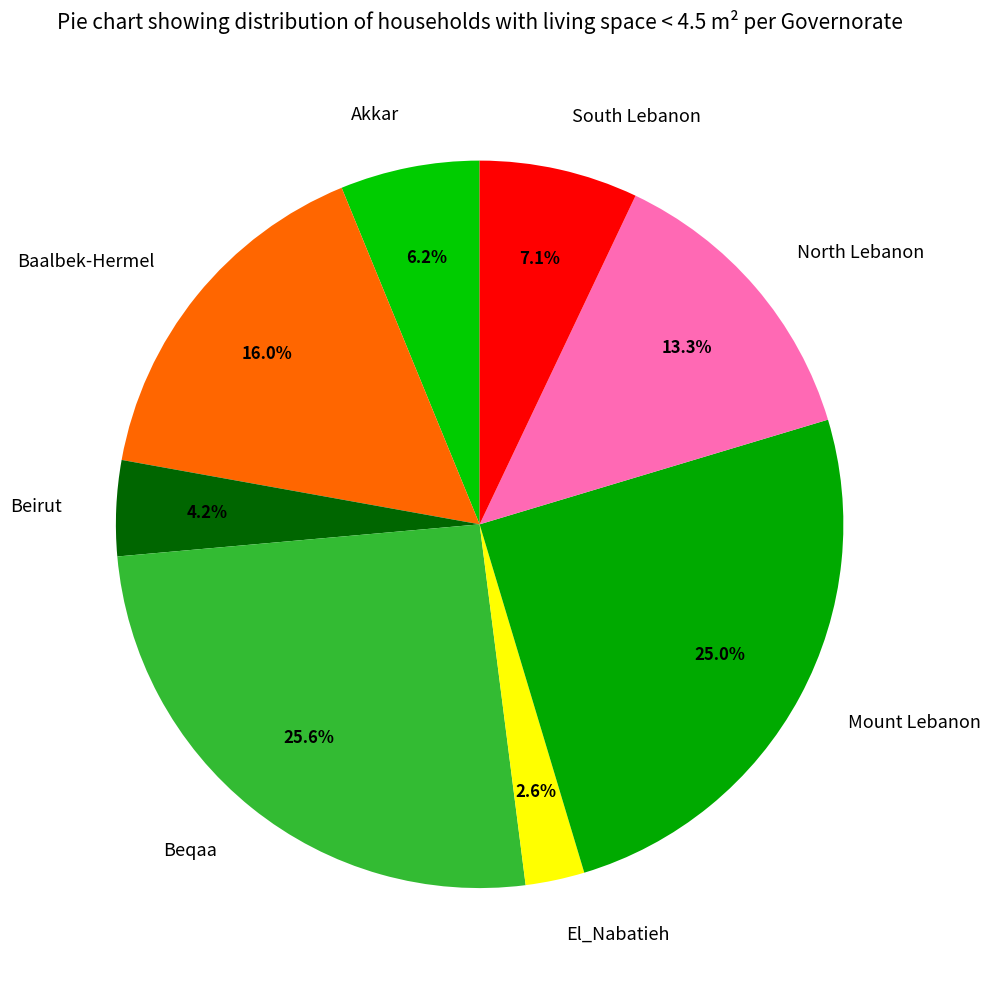

What is the smallest slice in the pie chart?

El_Nabatieh